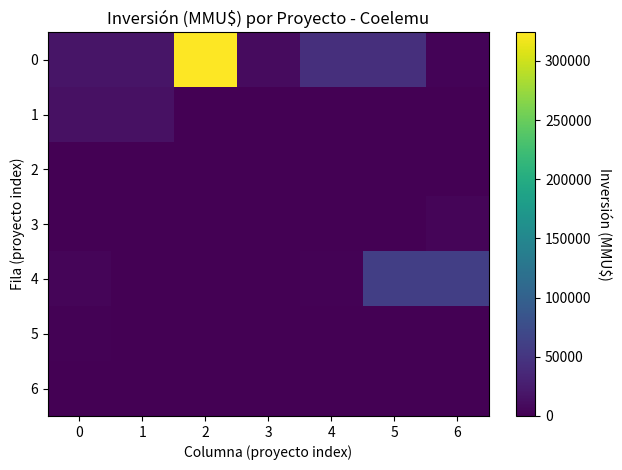

At how many categories does at least one series exceed 21506?

4